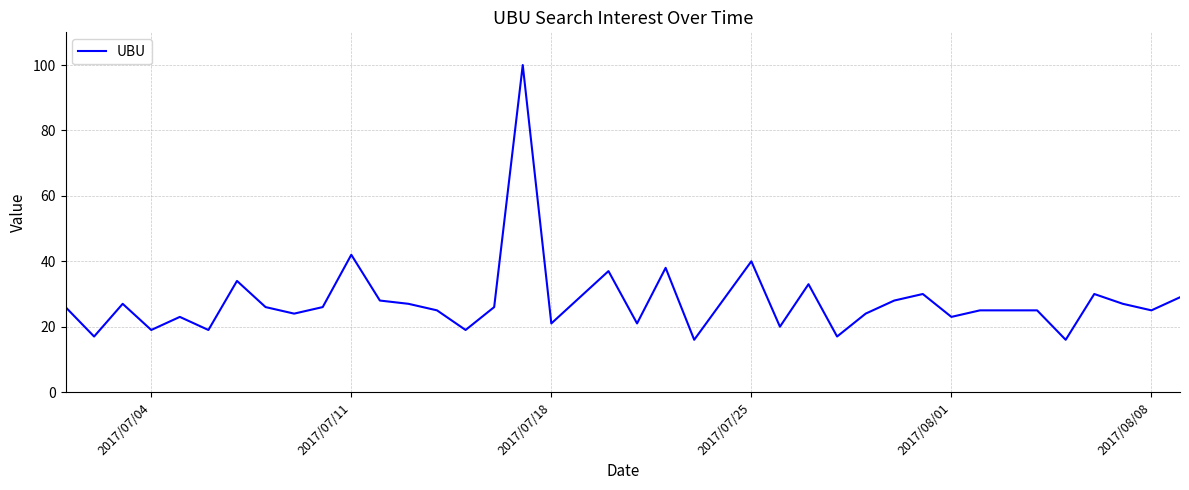

What is the maximum value shown in the chart?

100